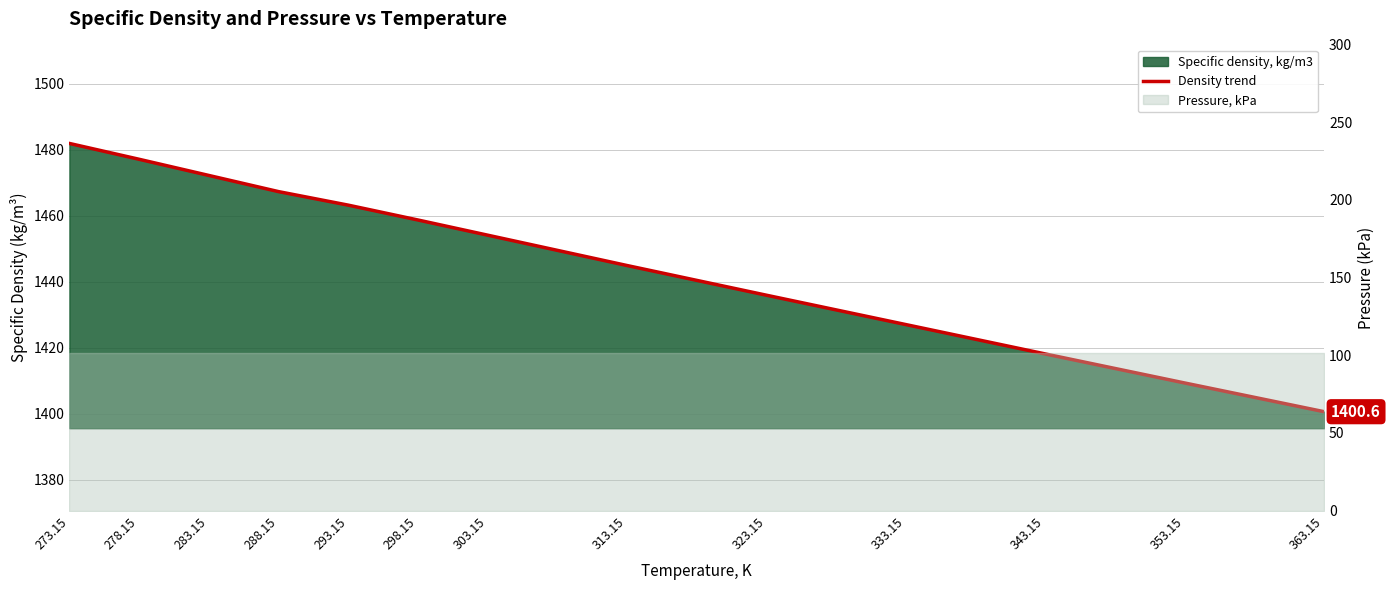

List the labels in order of value, largest first.

273.15, 278.15, 283.15, 288.15, 293.15, 298.15, 303.15, 313.15, 323.15, 333.15, 343.15, 353.15, 363.15